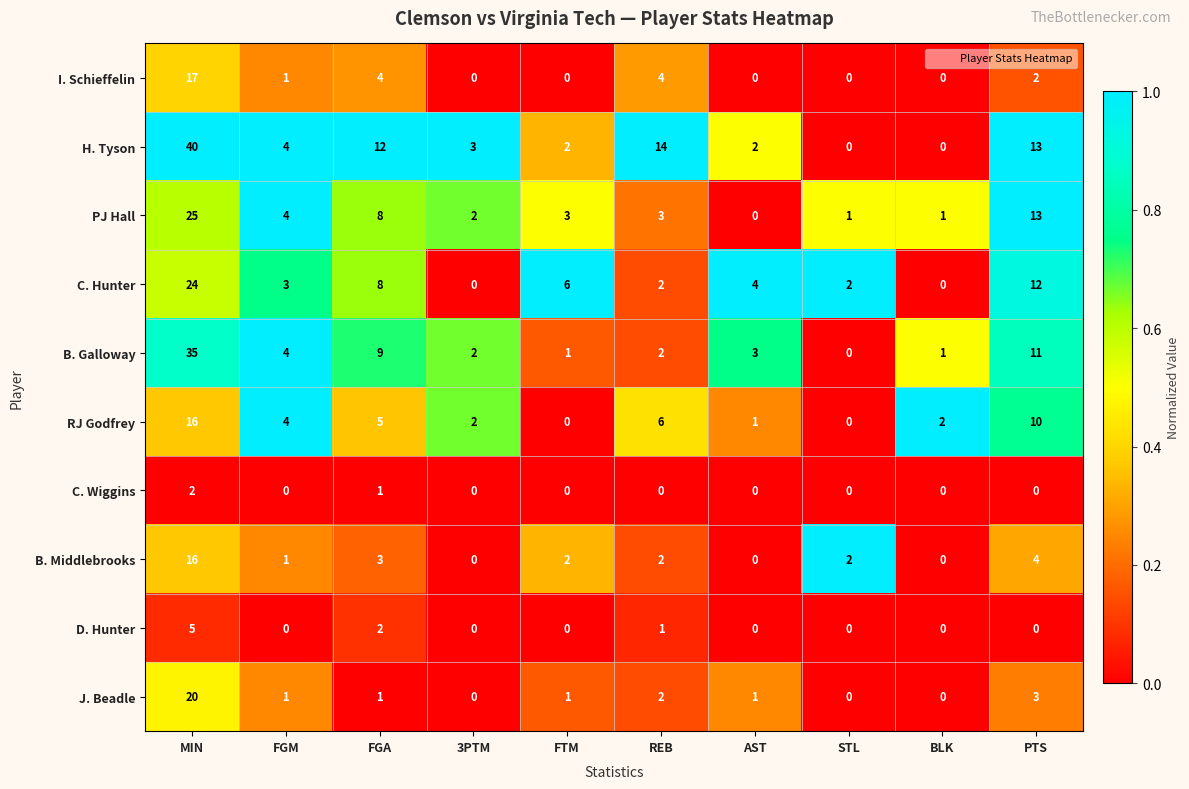

What is the total value across all series at BLK?

4